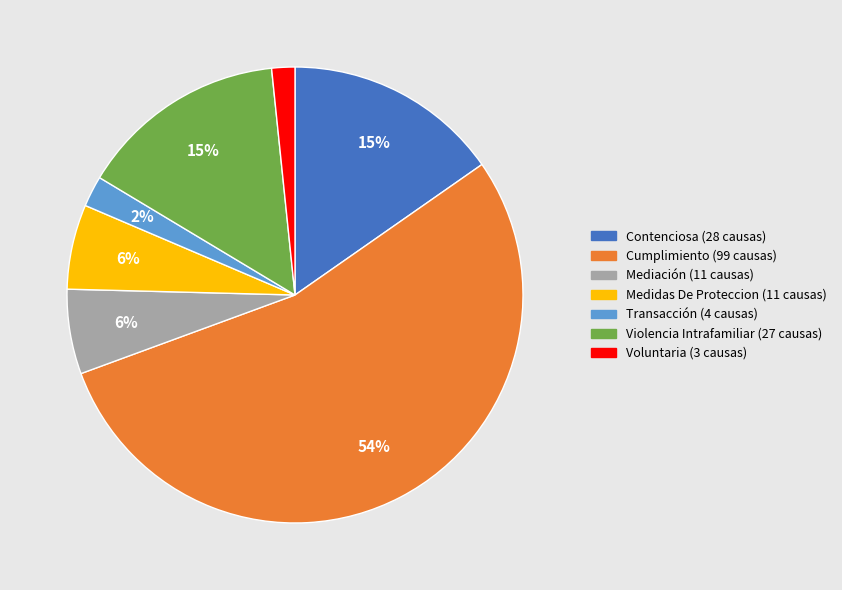

To the nearest percent, what percentage of the pie is Cumplimiento?

54%